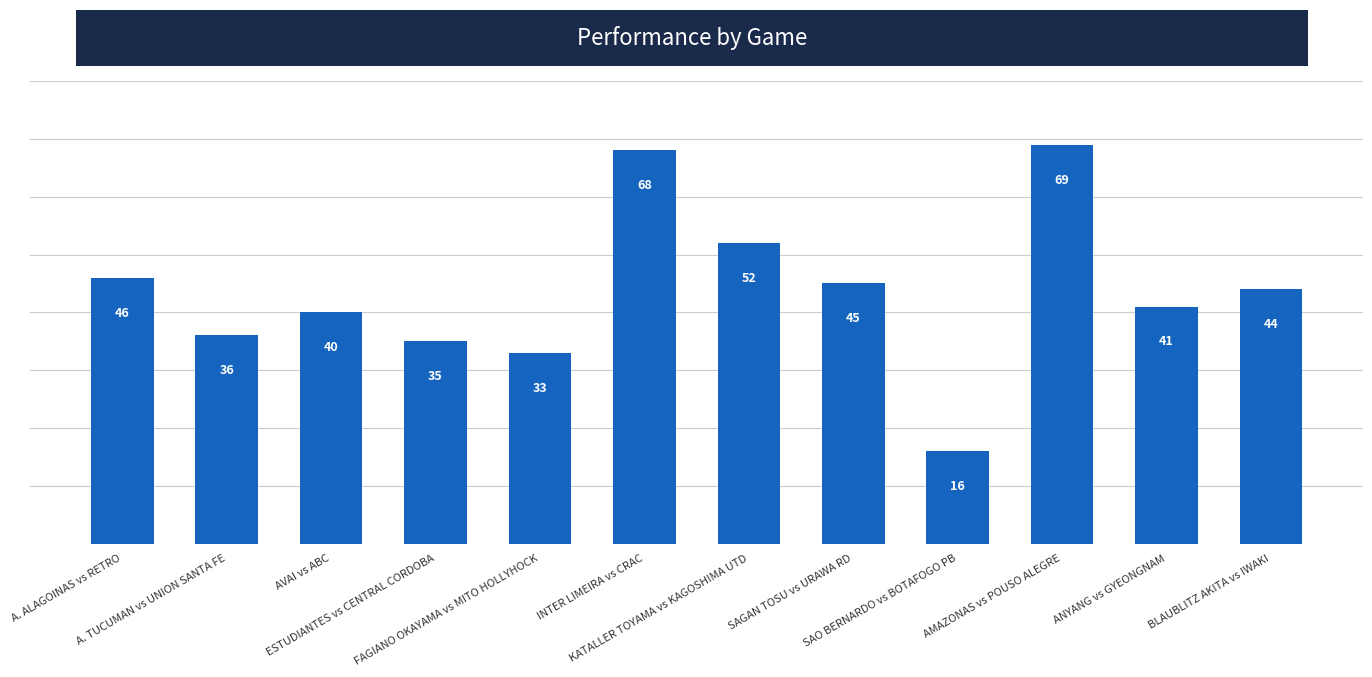

At which label does the data first exceed 44?

A. ALAGOINAS vs RETRO